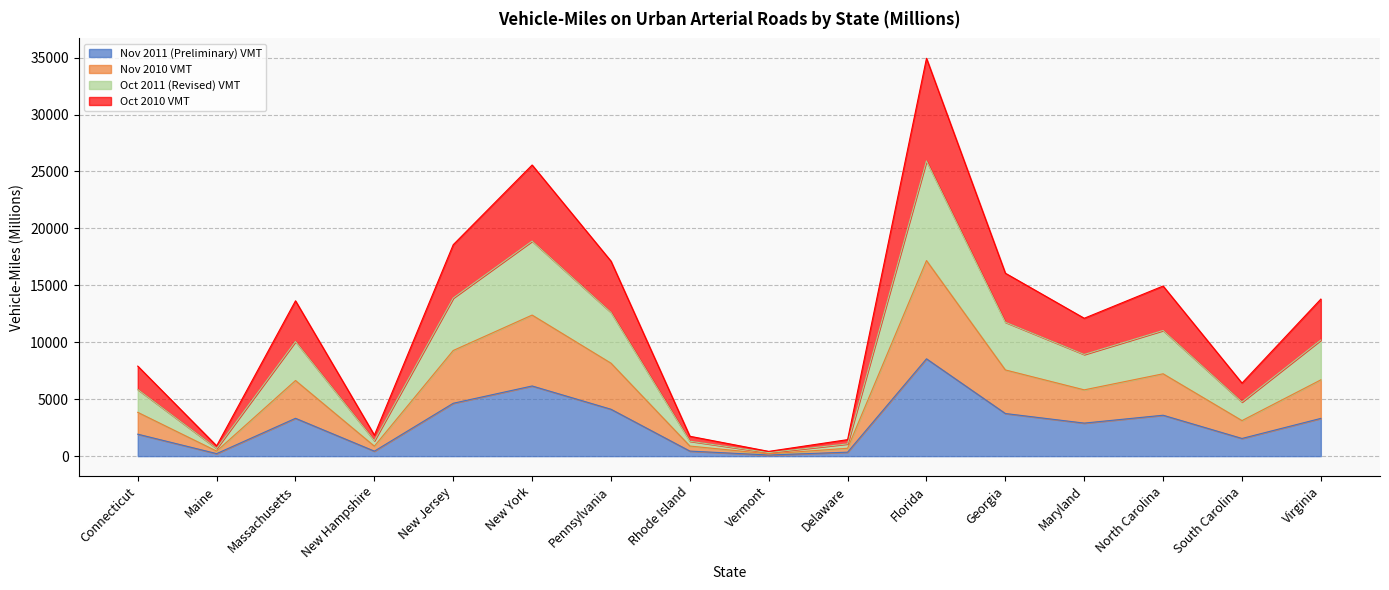

At which category is the sum across all series the highest?

Florida